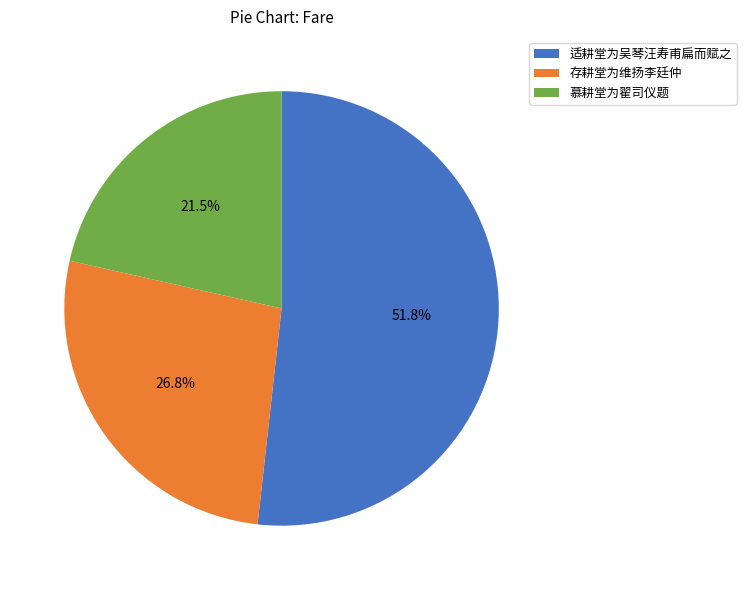

What is the smallest slice in the pie chart?

慕耕堂为翟司仪题